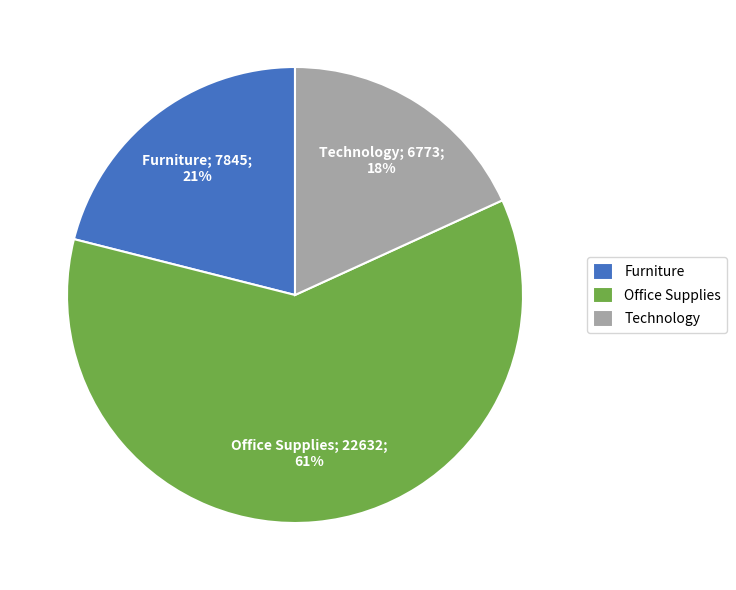

Which category has the biggest portion of the pie?

Office Supplies